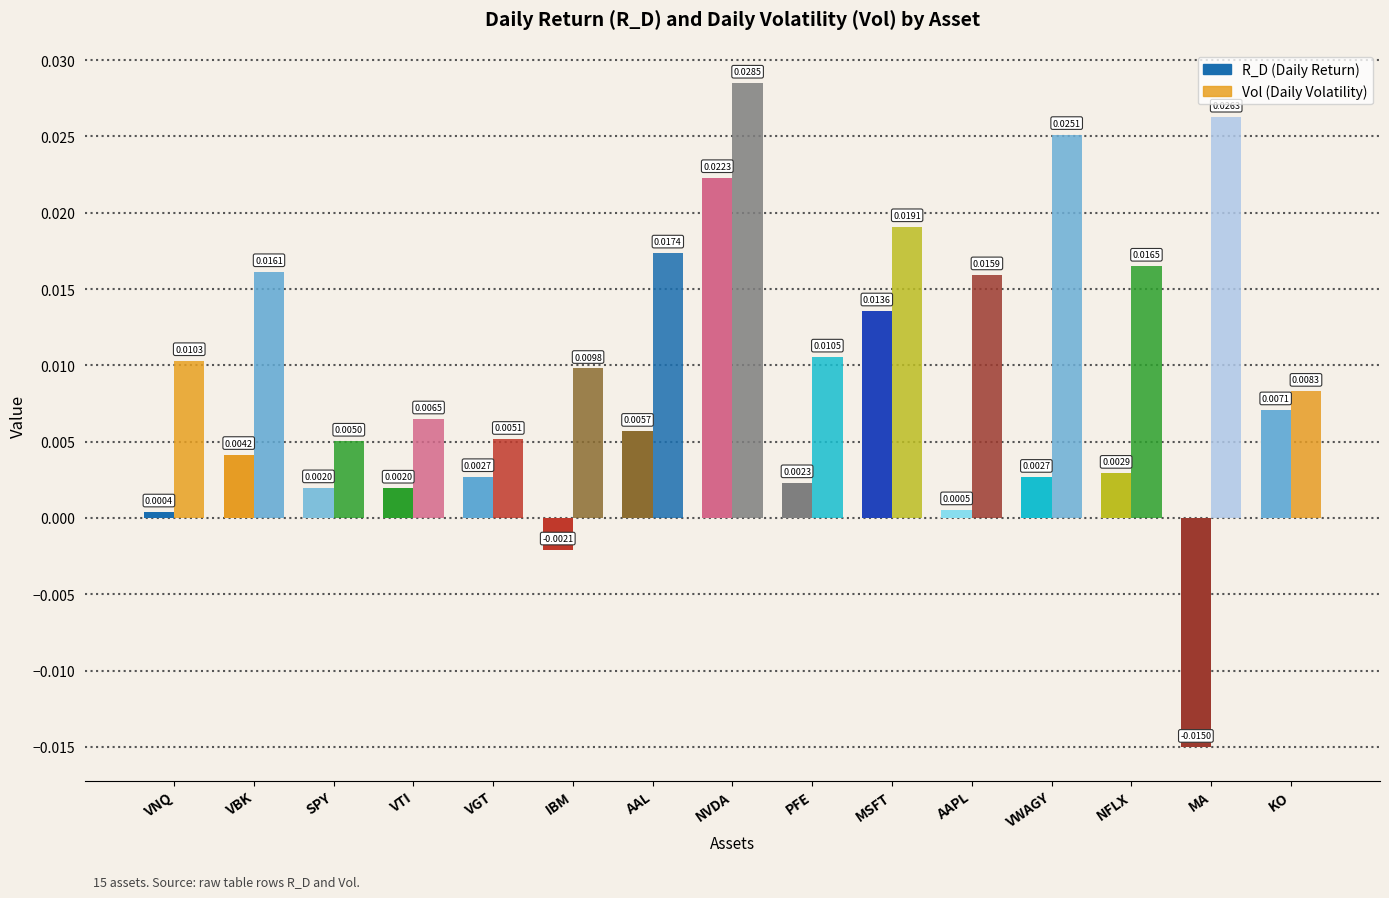

What position from the right is NVDA?

8